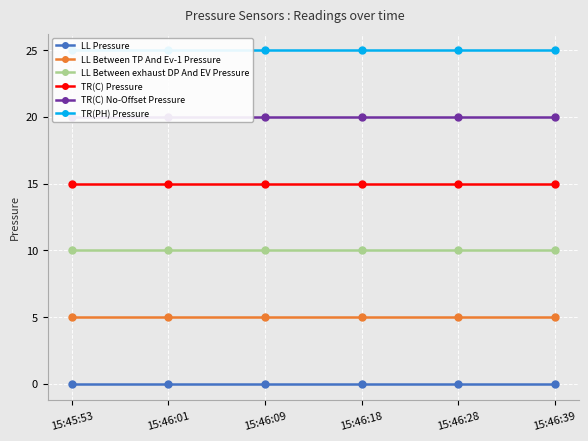

Reading left to right, what are all the values shown in this chart?

LL Pressure: 0	0	0	0	0	0
LL Between TP And Ev-1 Pressure: 5	5	5	5	5	5
LL Between exhaust DP And EV Pressure: 10	10	10	10	10	10
TR(C) Pressure: 15	15	15	15	15	15
TR(C) No-Offset Pressure: 20	20	20	20	20	20
TR(PH) Pressure: 25	25	25	25	25	25